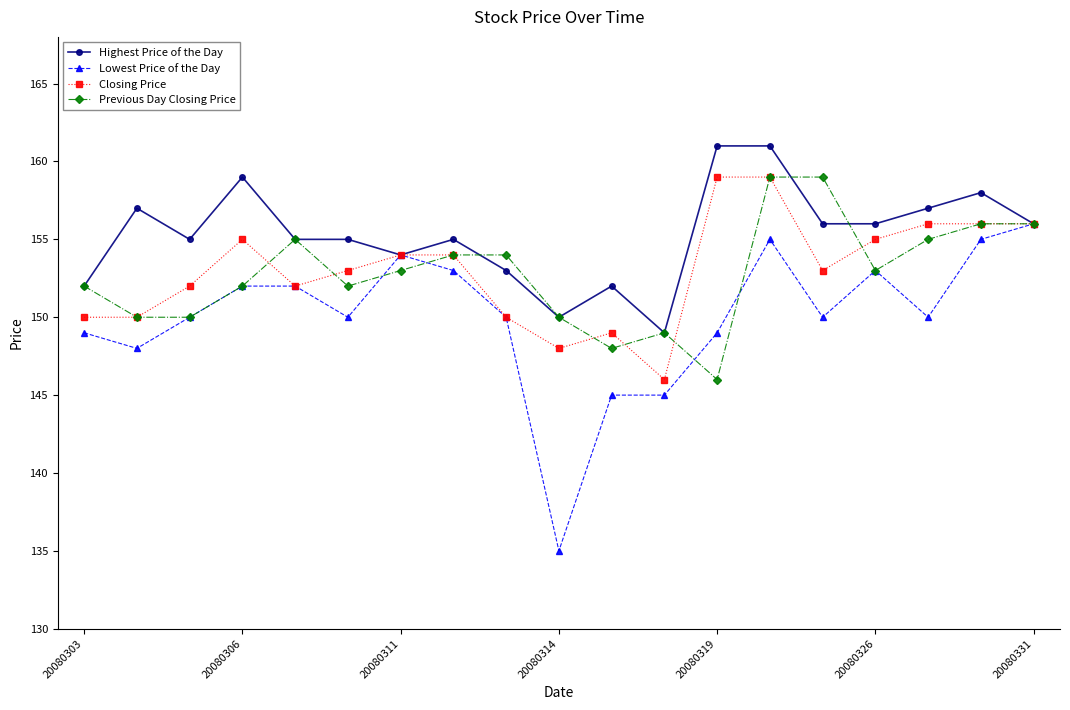

Which series has the largest range (max minus min)?

Lowest Price of the Day